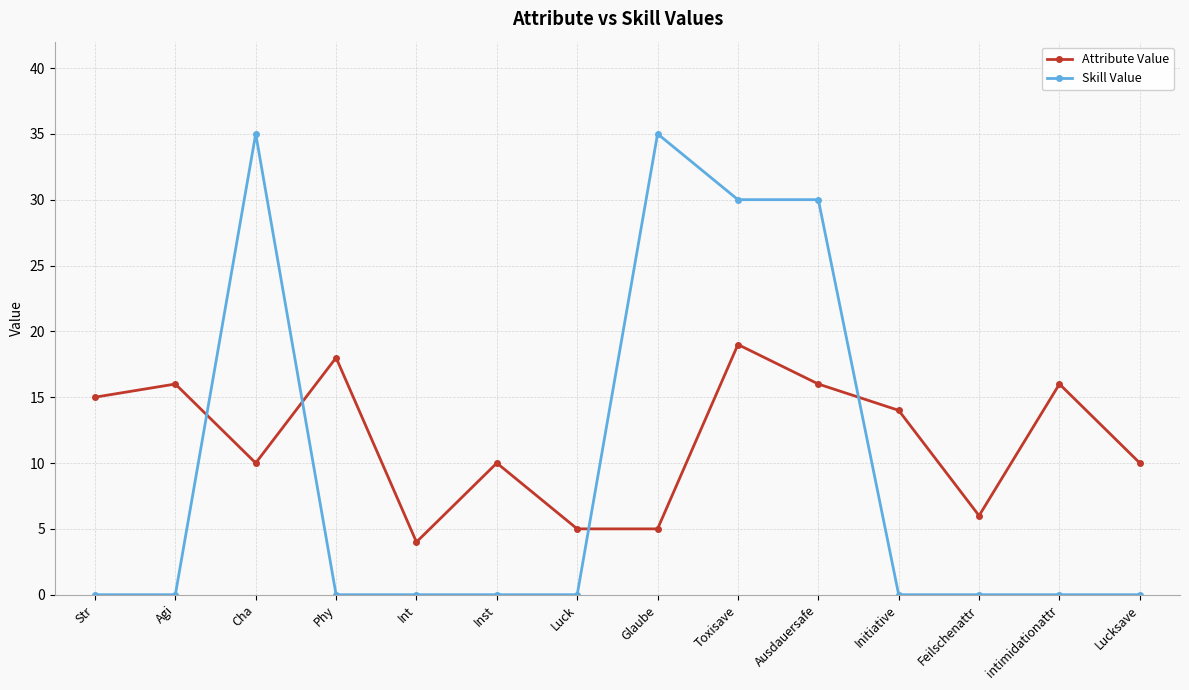

Which series has the widest spread of values?

Skill Value